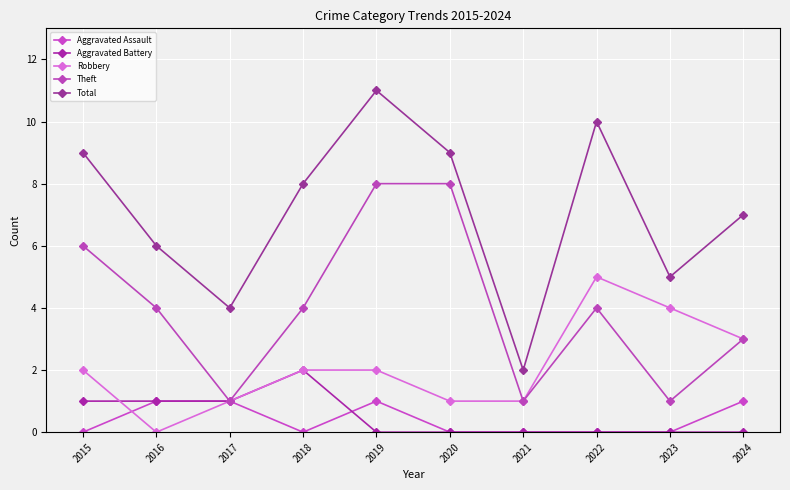

What are all the series names shown in the legend?

Aggravated Assault, Aggravated Battery, Robbery, Theft, Total